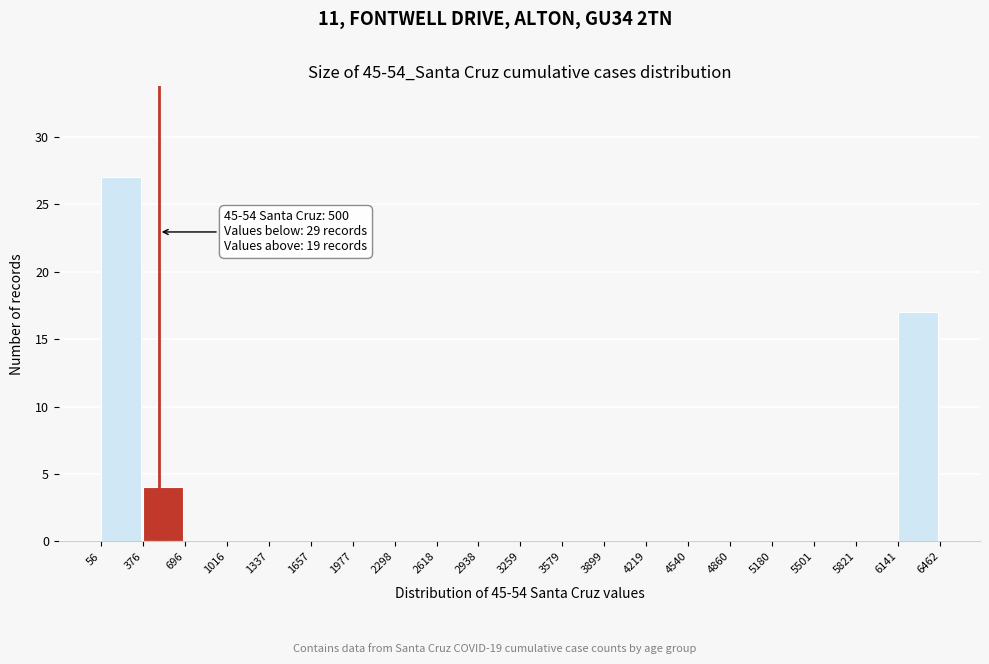

Over which range of the x-axis is the bar tallest?

56 to 376